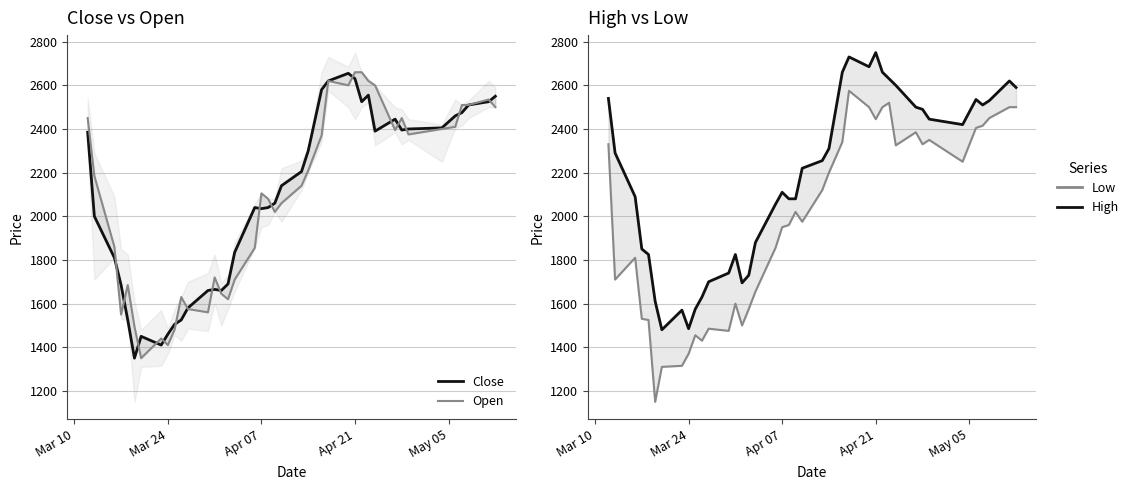

What is the average value of the Open series?

2076